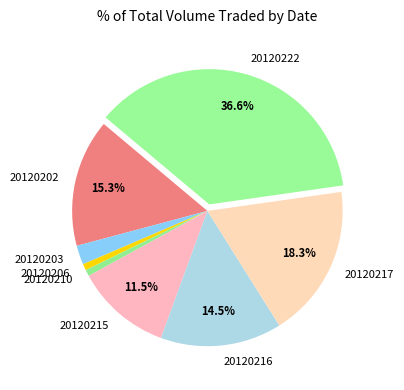

The 20120202 slice represents 9% of the pie. True or false?

False